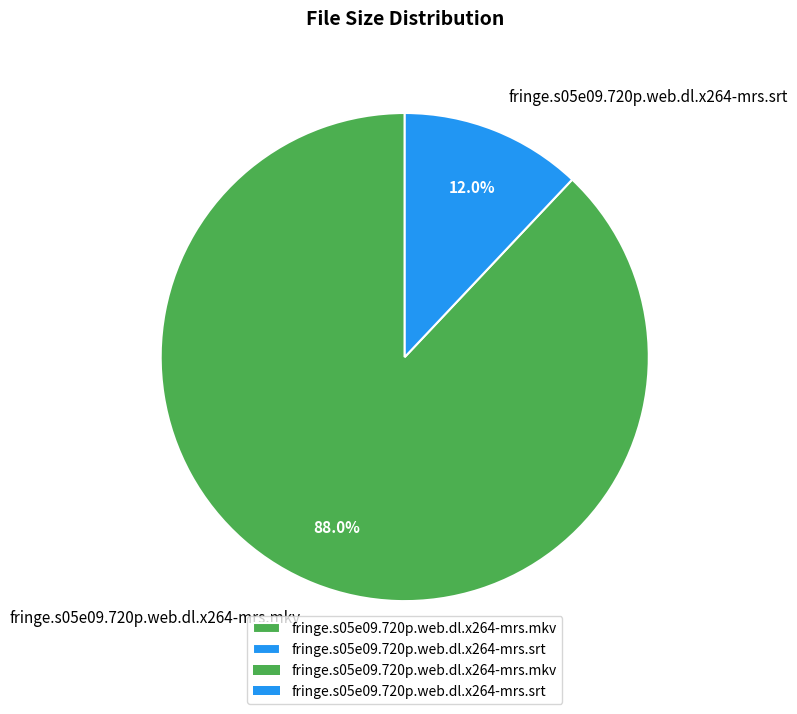

What is the total percentage of fringe.s05e09.720p.web.dl.x264-mrs.mkv and fringe.s05e09.720p.web.dl.x264-mrs.srt?

100.0%